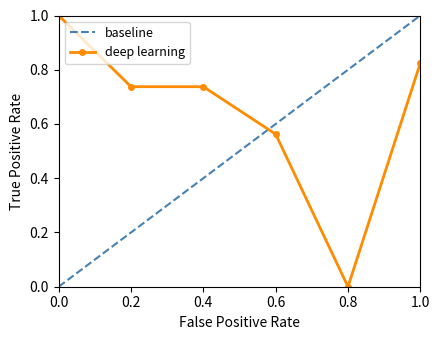

Reading right to left, what are all the values shown in this chart?

0.8	0.0	0.6	0.7	0.7	1.0